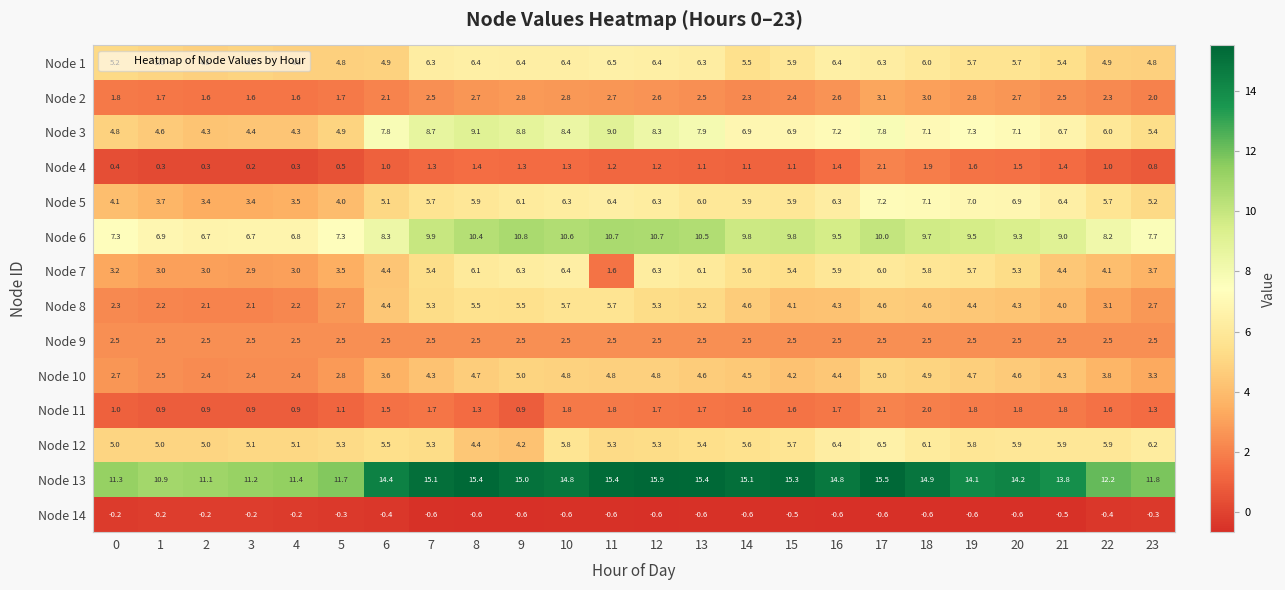

Which series has the largest range (max minus min)?

Node 13